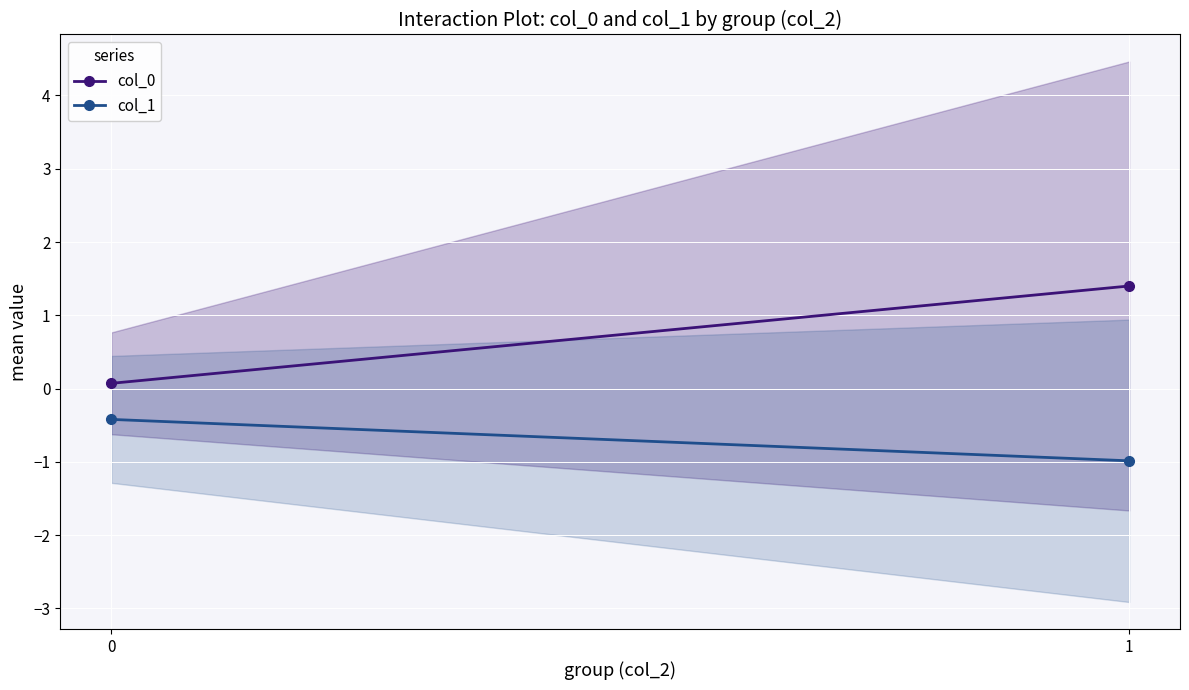

Count the number of data series in this chart.

2